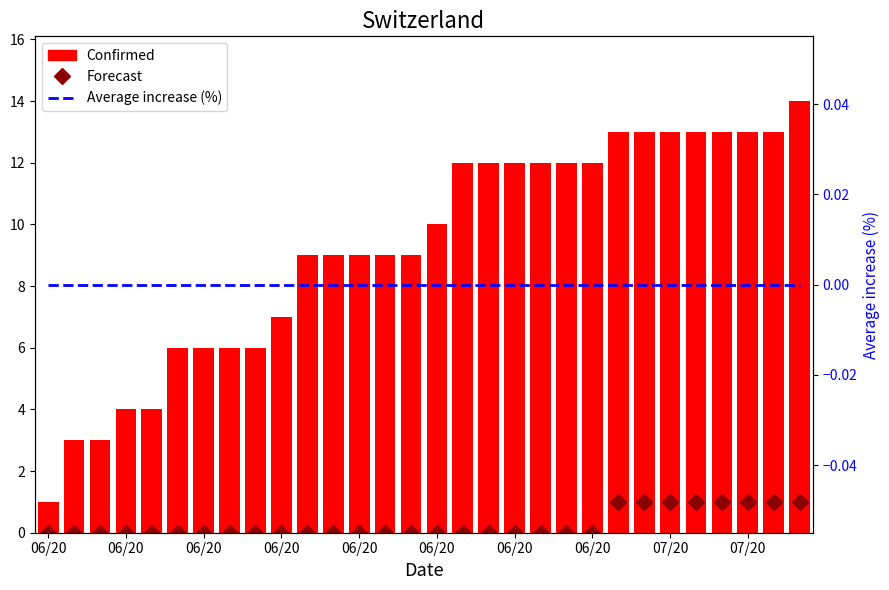

The Forecast series shows 0 at 17. True or false?

True